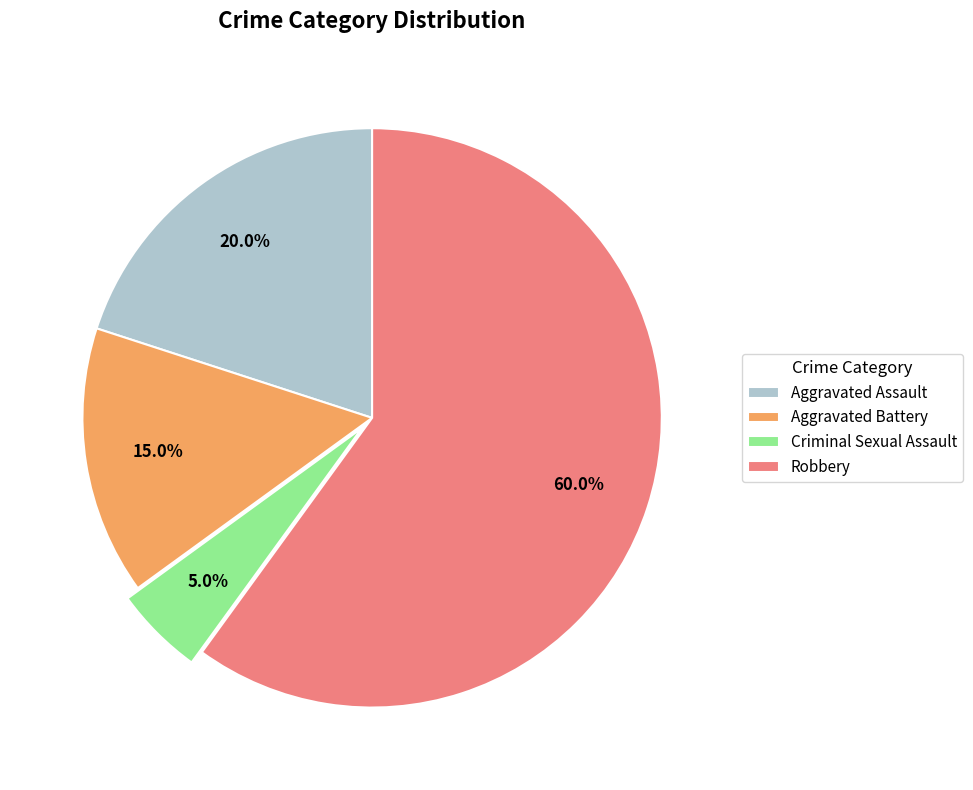

Which has a higher value, Aggravated Battery or Robbery?

Robbery